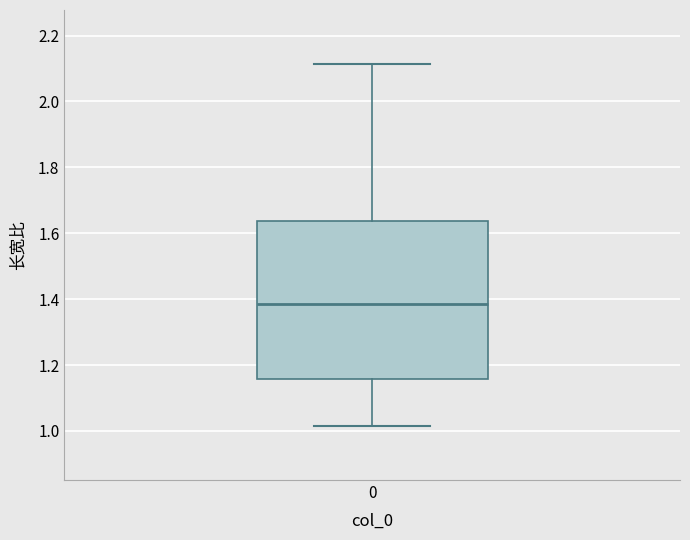

Read this box plot against the y-axis: the position of the median line, the range covered by the box, and the ends of both whiskers. The values are not printed on the chart, so give them approximately, as read against the axis.

median 1.38, box 1.16 to 1.64, whiskers 1.02 to 2.12